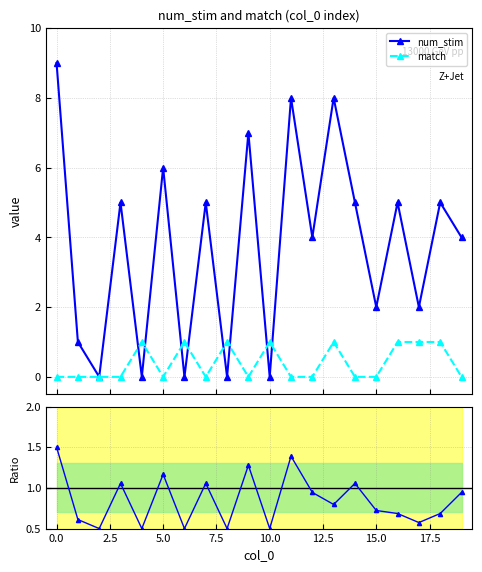

How many interior local valleys does the num_stim series have?

8